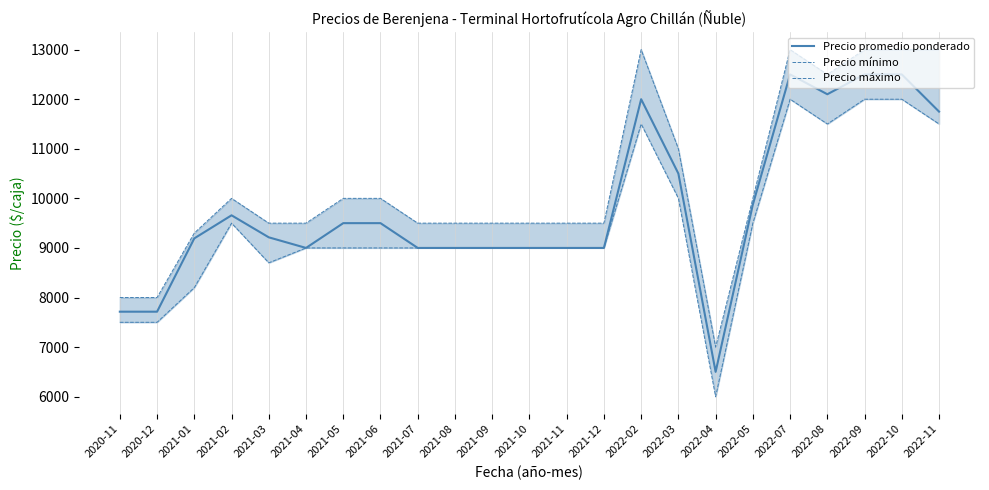

Count the number of data series in this chart.

3